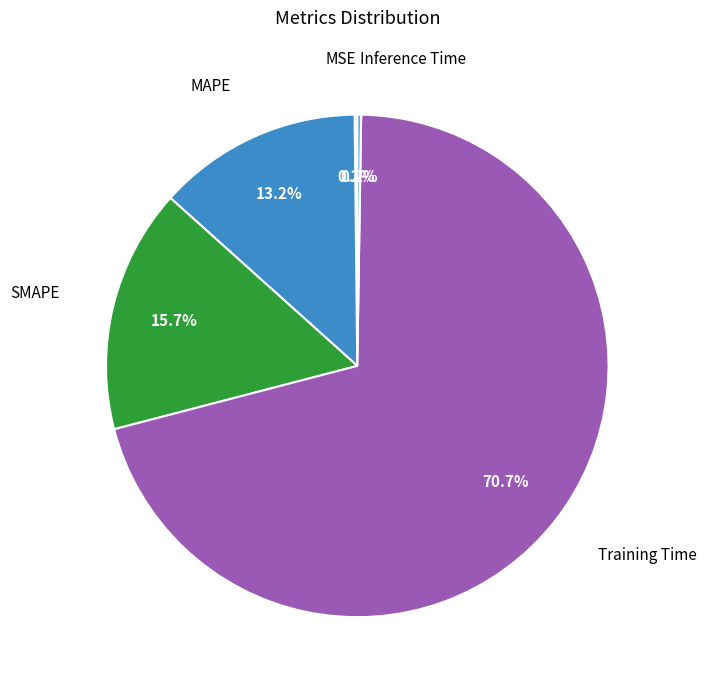

What is the largest slice in the pie chart?

Training Time